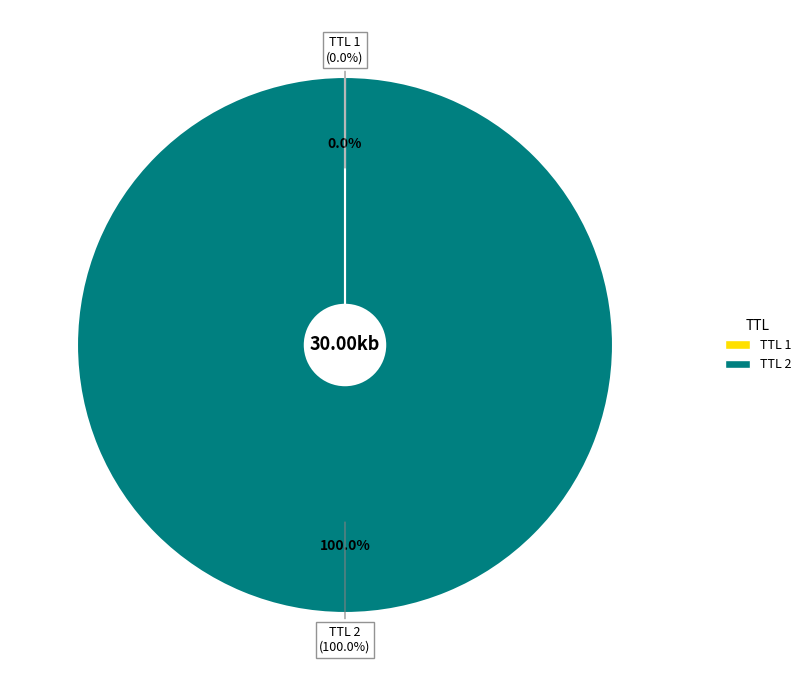

Count the number of slices in the pie.

2